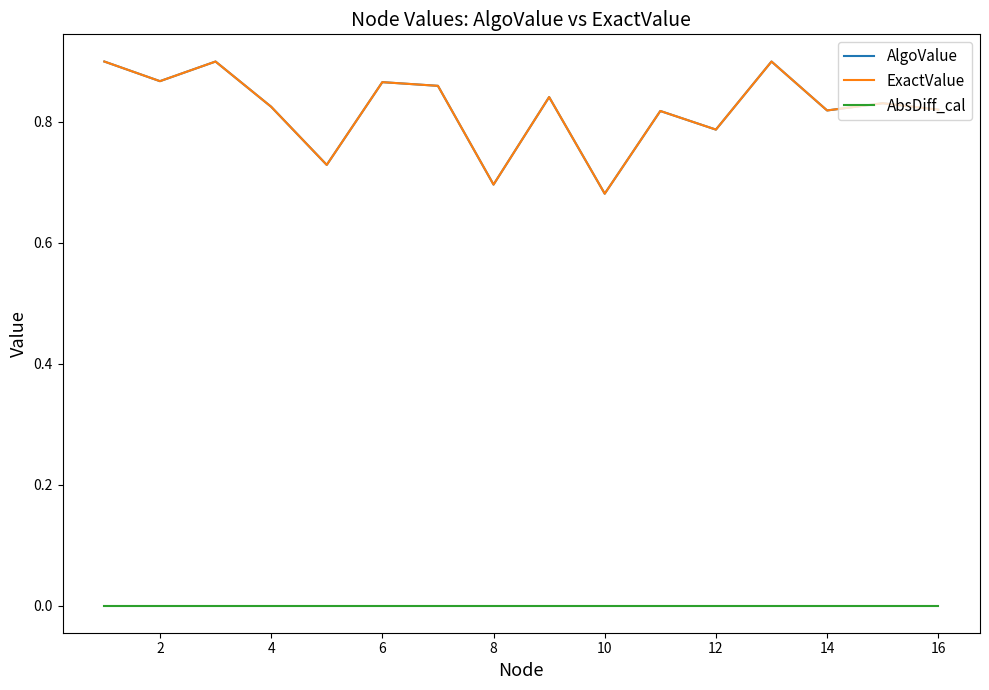

True or false: AlgoValue and AbsDiff_cal intersect in this chart.

False